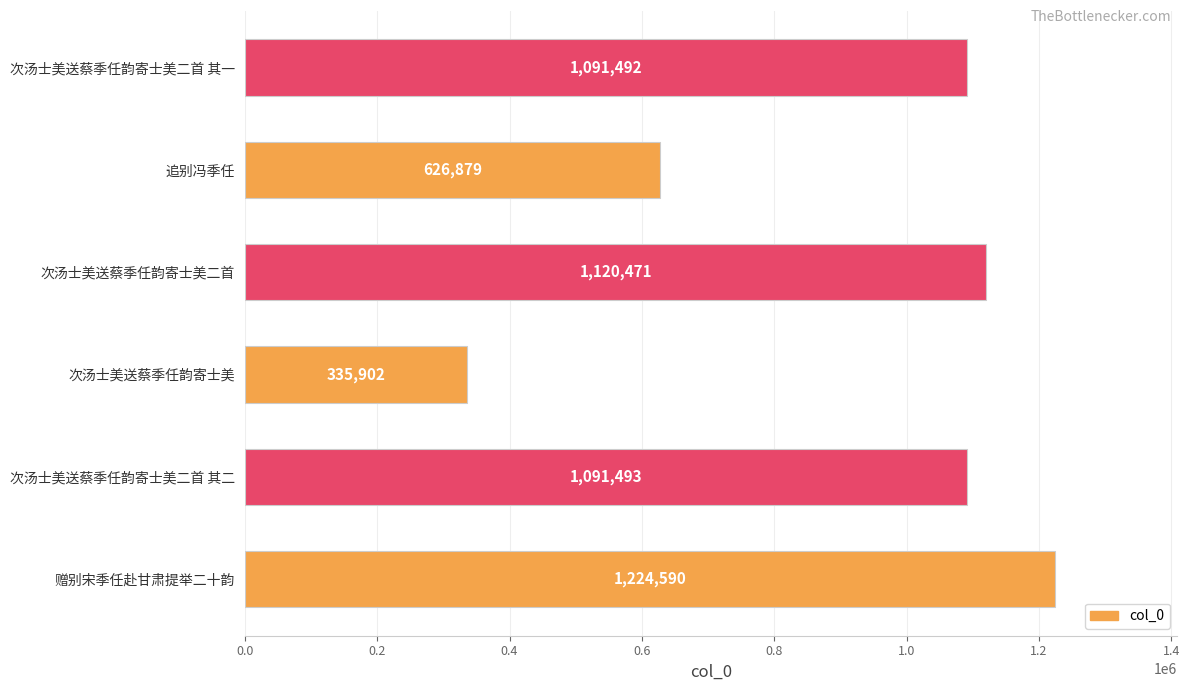

Does the chart contain any negative values?

No